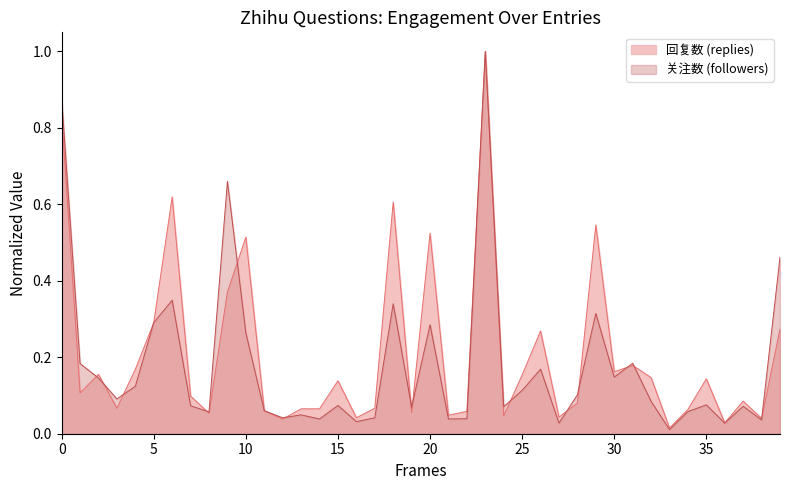

Does the chart display data point markers on the line(s)?

No